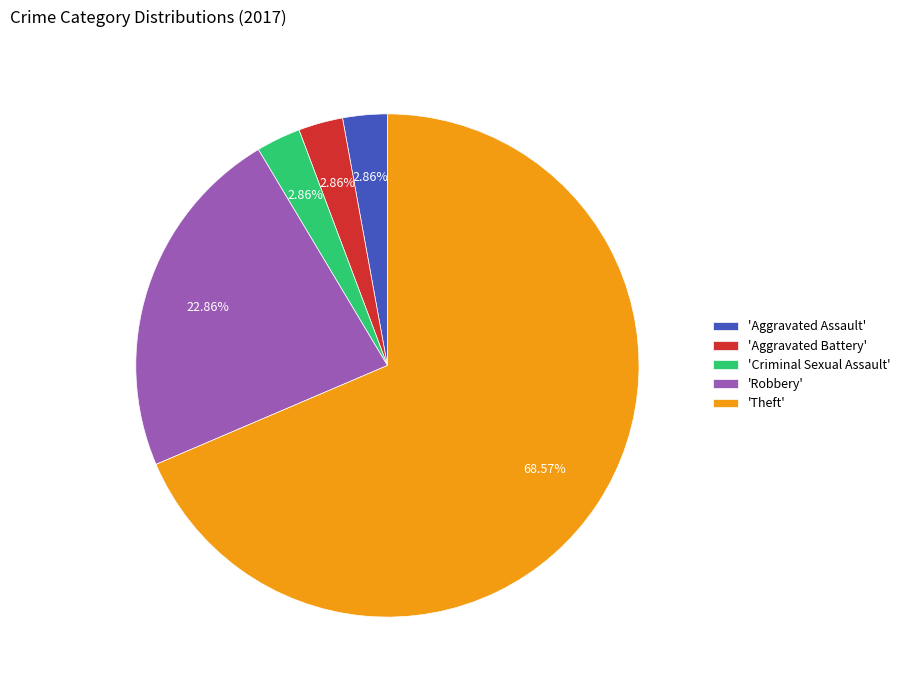

What is the majority slice?

'Theft'